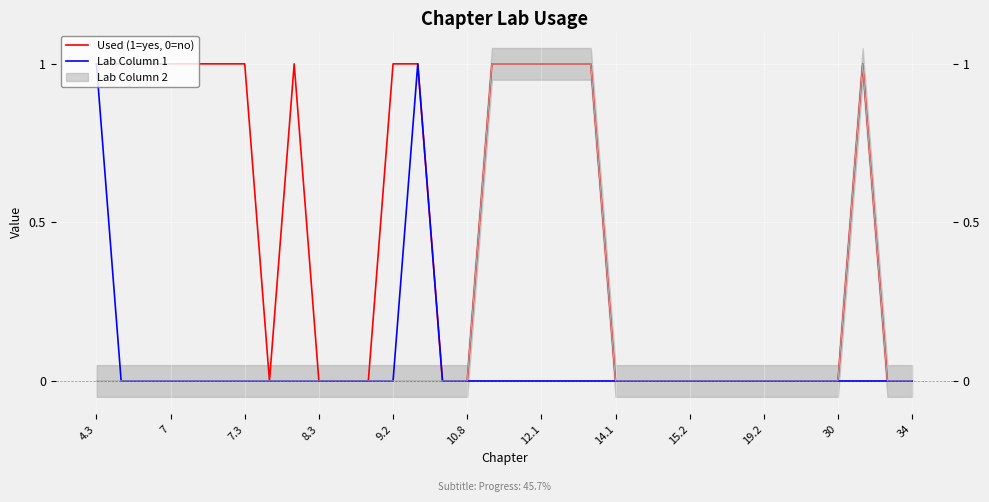

What is the label of the 2nd point from the right?

32